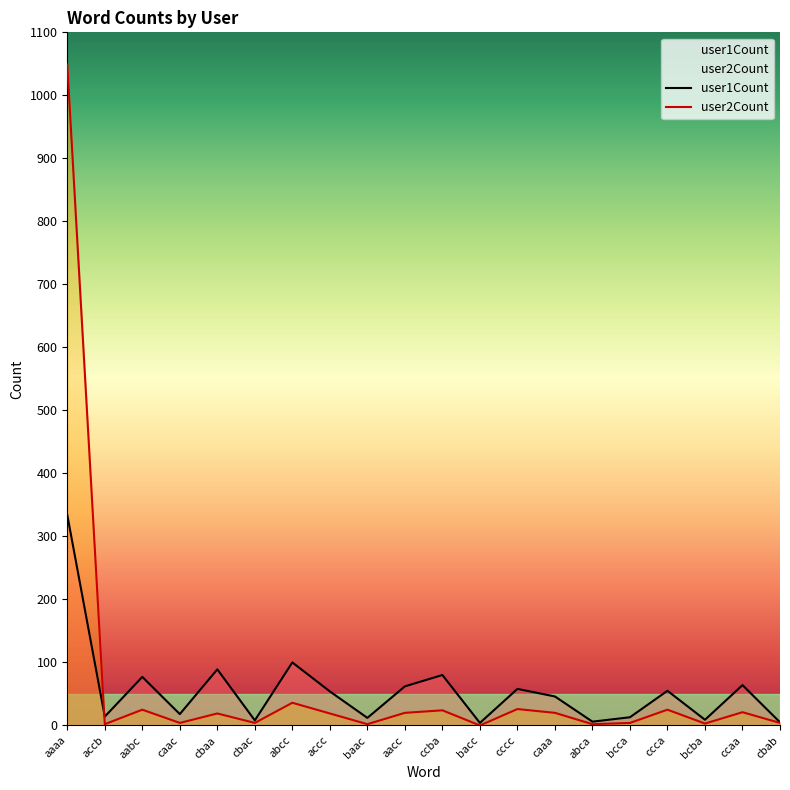

What is the difference between the user1Count values at accc and bcba?

45